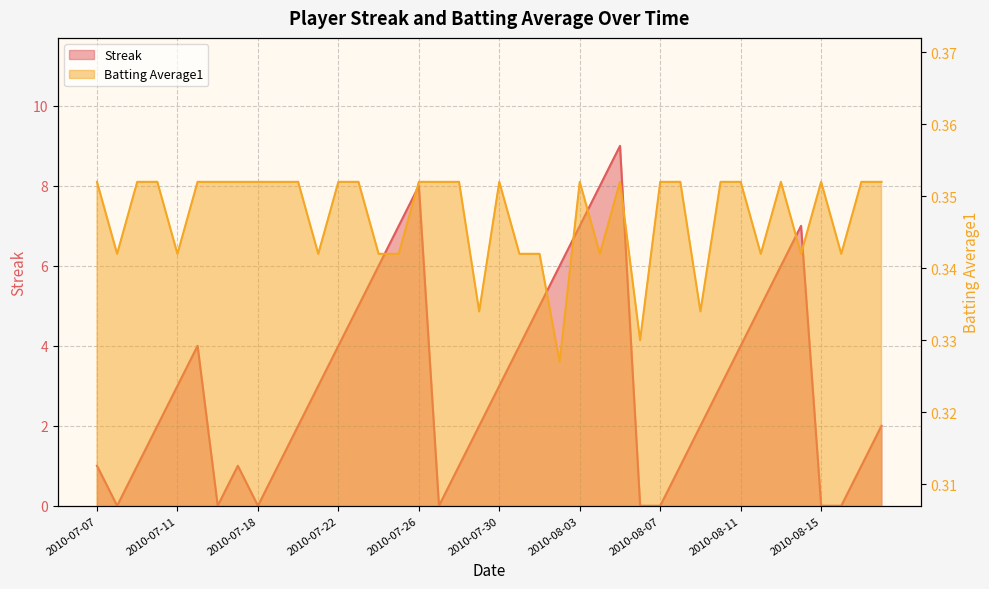

Where is the first local maximum for Streak?

2010-07-15